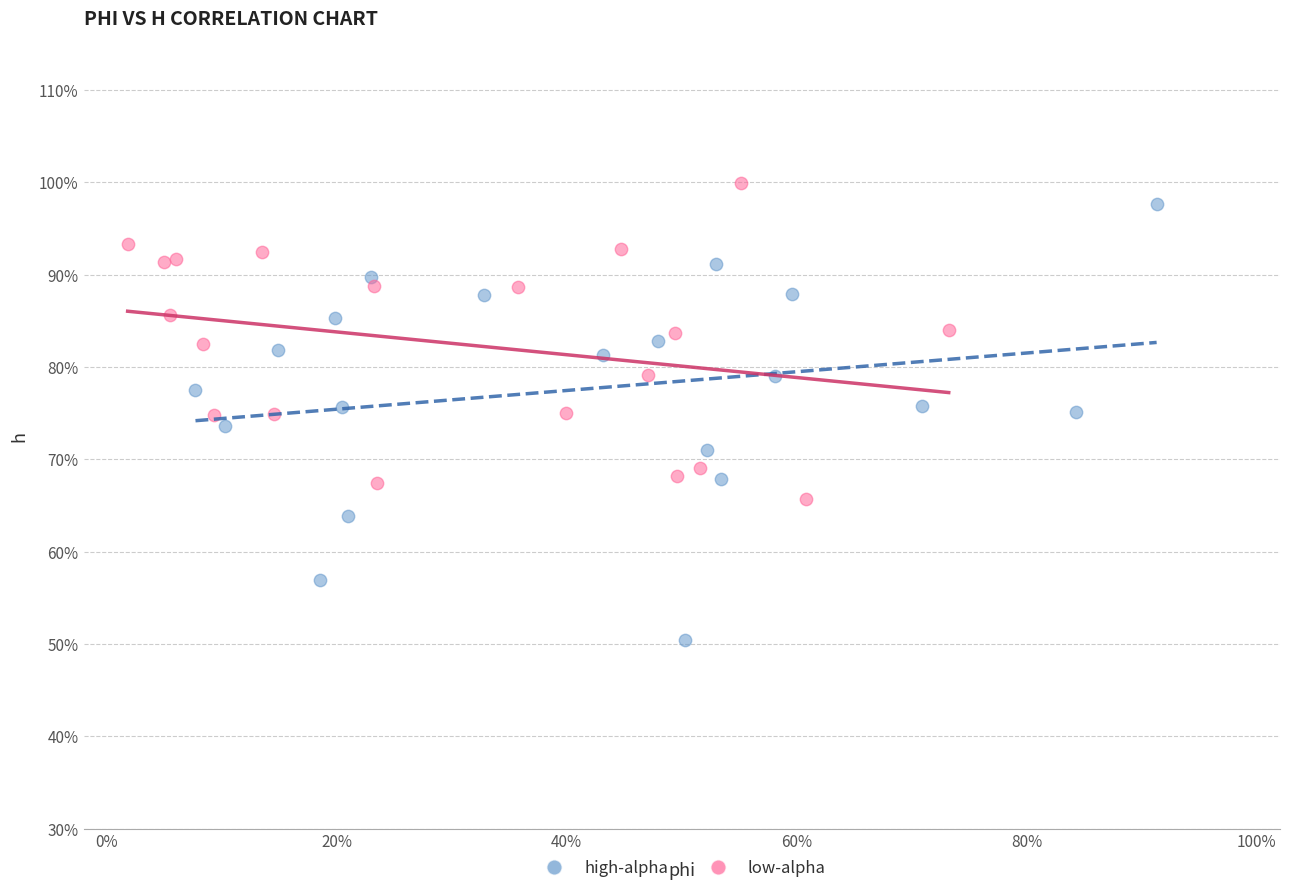

Which series reaches the maximum Y coordinate?

low-alpha